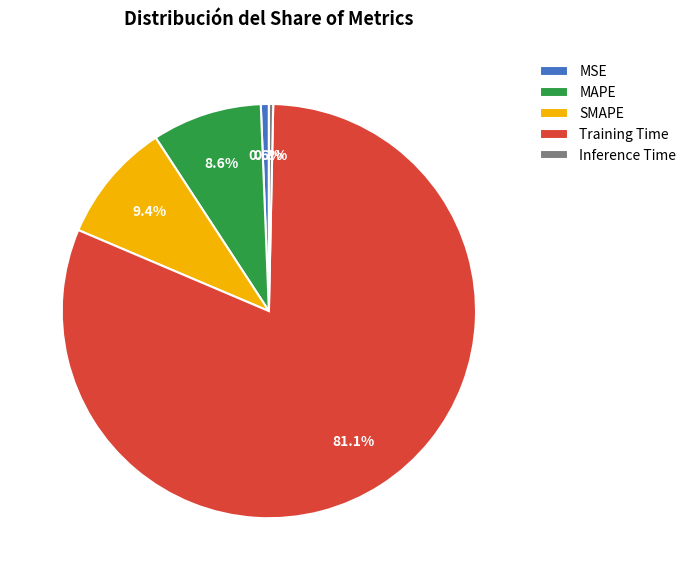

Between MAPE and SMAPE, which is larger?

SMAPE